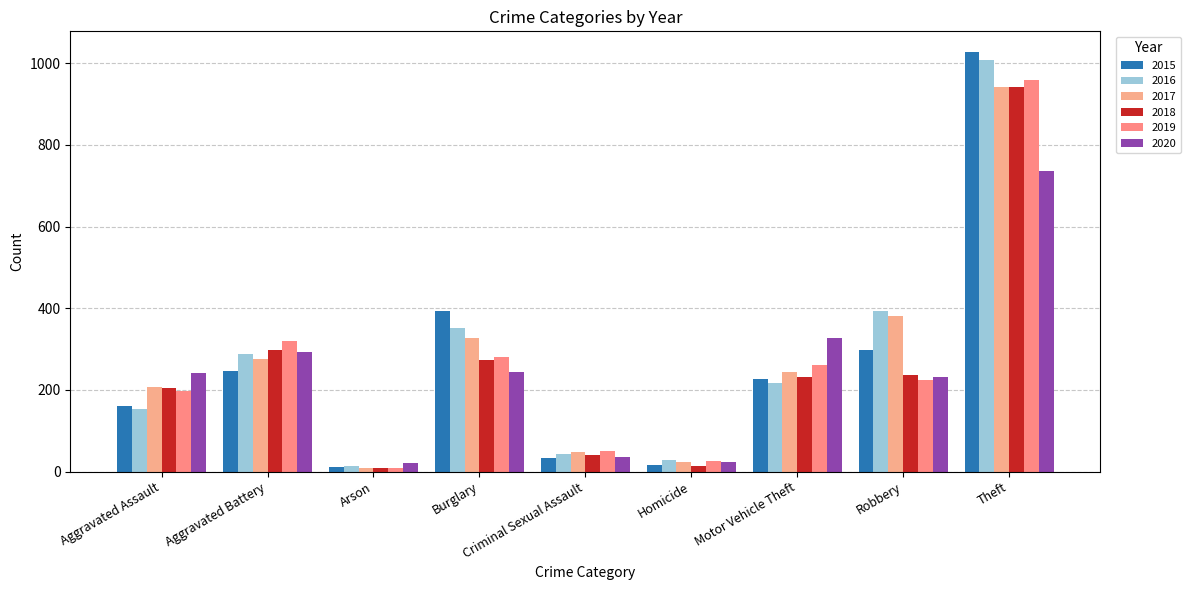

What is the minimum value for 2018?

9